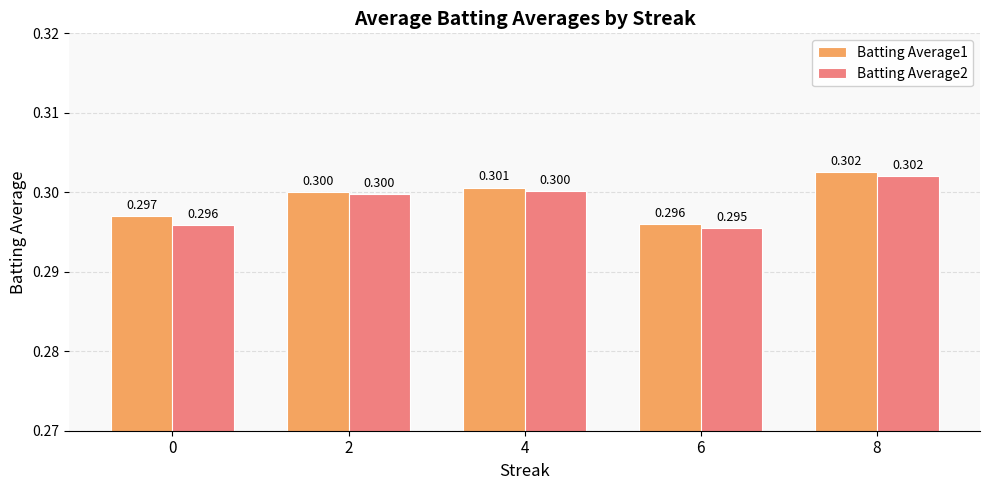

The Batting Average2 series shows 0.3 at 4. True or false?

True